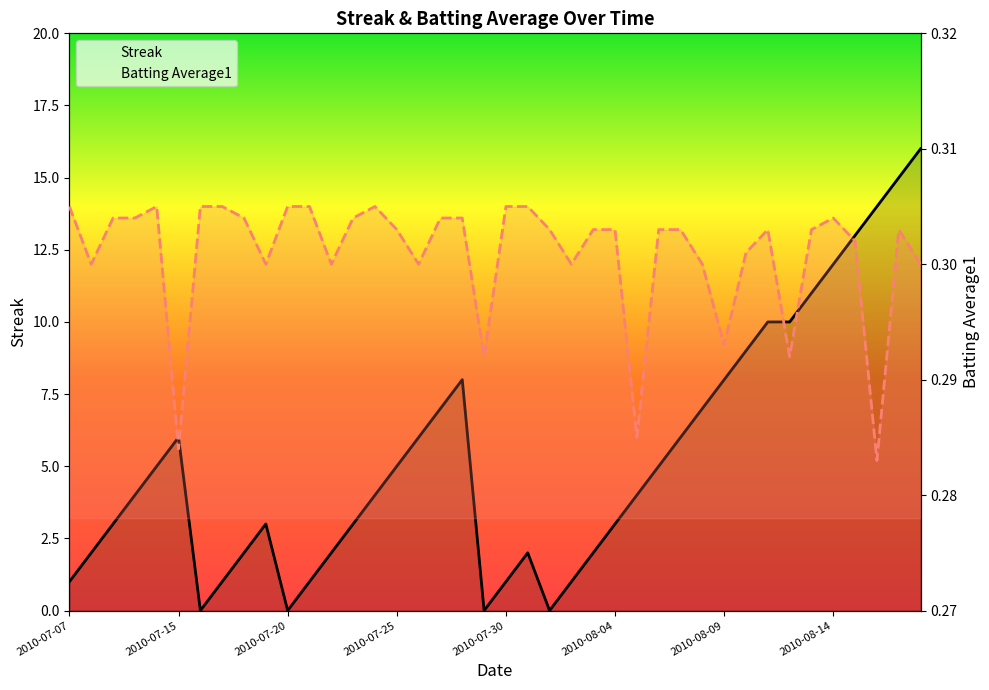

Between 2010-08-05 and 2010-08-16, which series saw the biggest shift?

Streak